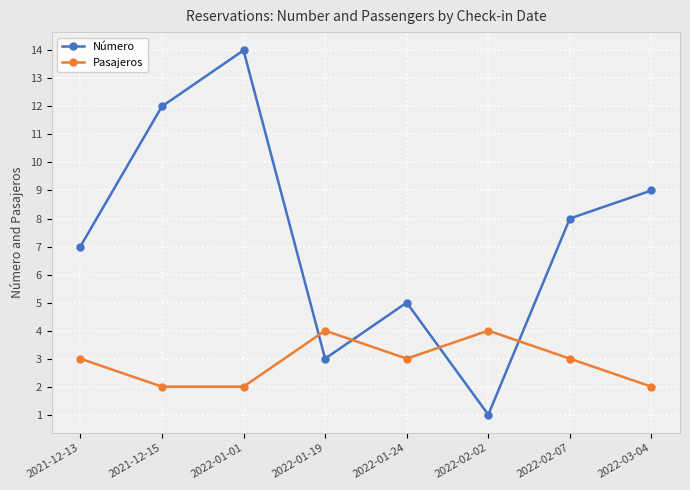

The value of Pasajeros at 2022-03-04 is 1. True or false?

False